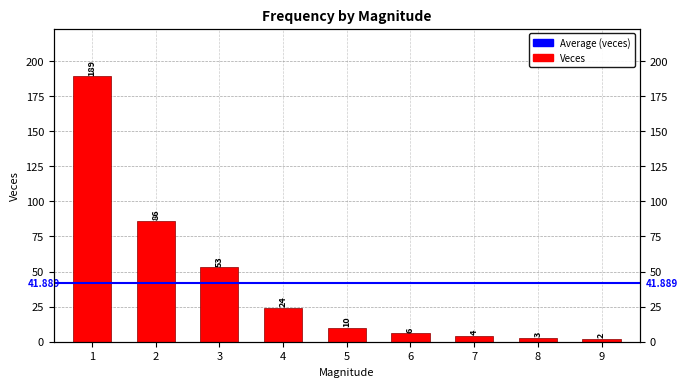

Count the number of categories in the chart.

9